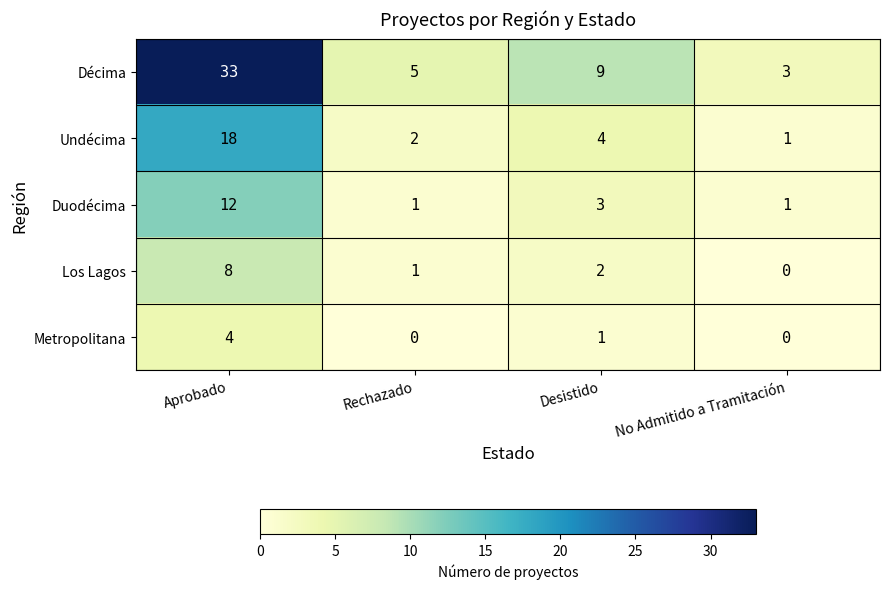

Reading right to left, transcribe all the data shown in this chart.

Décima: 3	9	5	33
Undécima: 1	4	2	18
Duodécima: 1	3	1	12
Los Lagos: 0	2	1	8
Metropolitana: 0	1	0	4